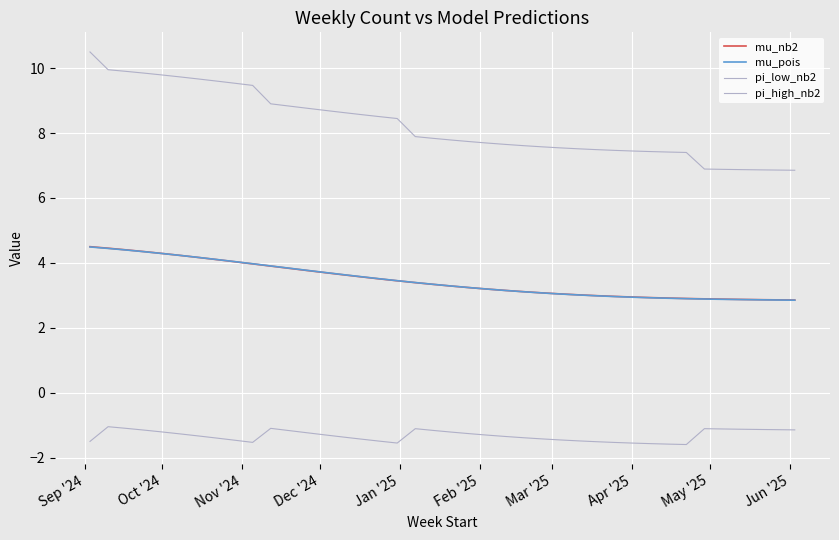

Does the chart display data point markers on the line(s)?

No